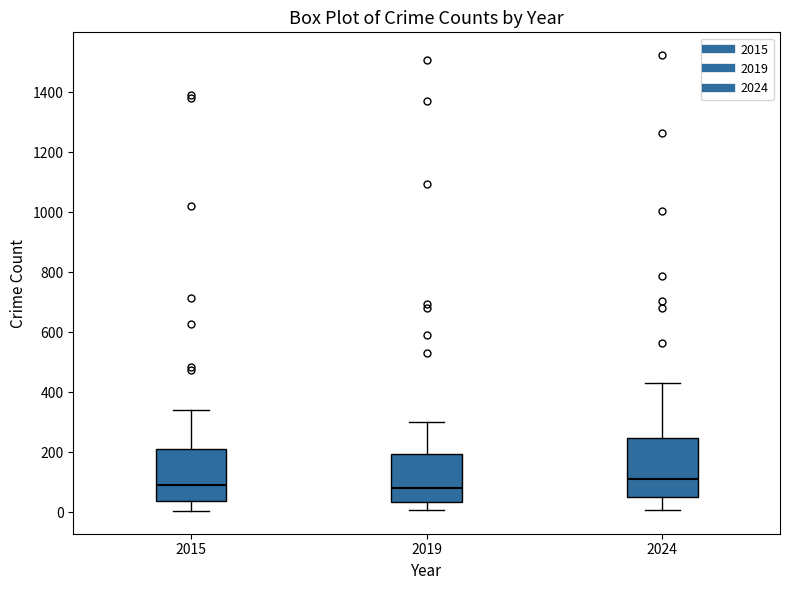

Reading left to right, transcribe this box plot: for each box, give where its median line is, the range the box spans, and where its two whiskers end, as read against the y-axis. The values are not printed on the chart, so give them approximately, as read against the axis.

2015: median 100, box 40 to 220, whiskers 0 to 340
2019: median 80, box 40 to 200, whiskers 0 to 300
2024: median 120, box 40 to 240, whiskers 0 to 440